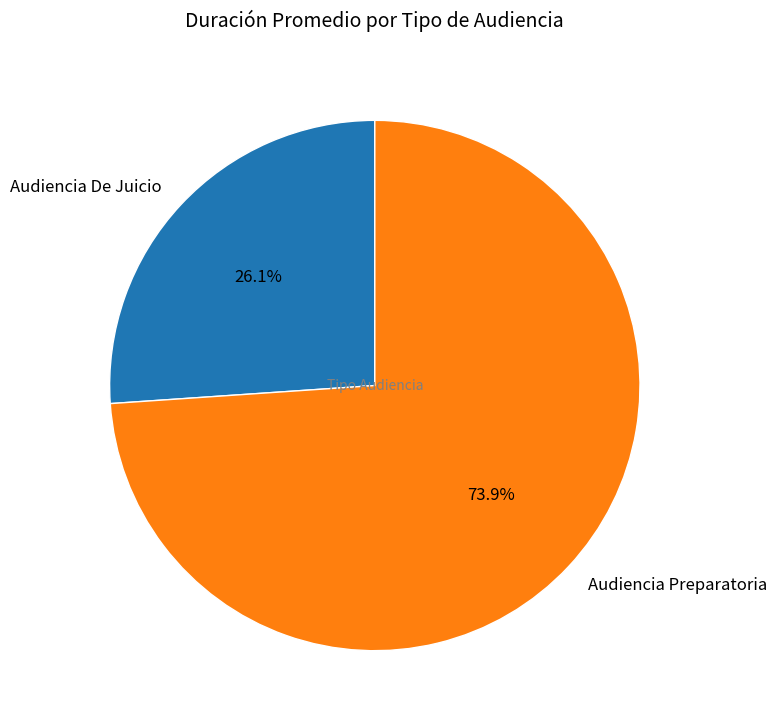

What is the total percentage of Audiencia De Juicio and Audiencia Preparatoria?

100.0%